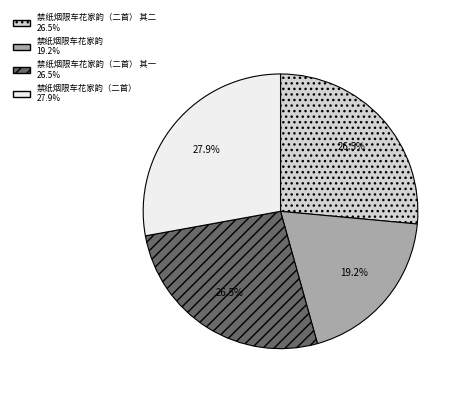

How many slices are in this pie chart?

4